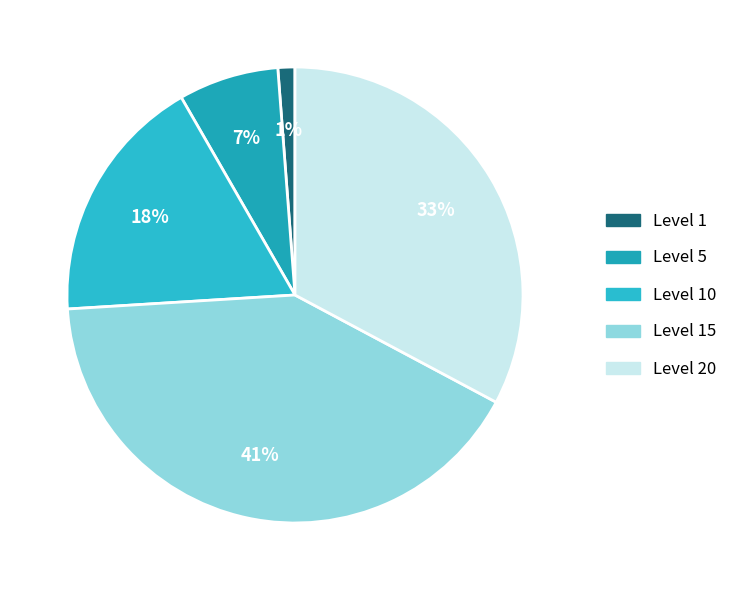

To the nearest percent, what is the average slice percentage?

20%